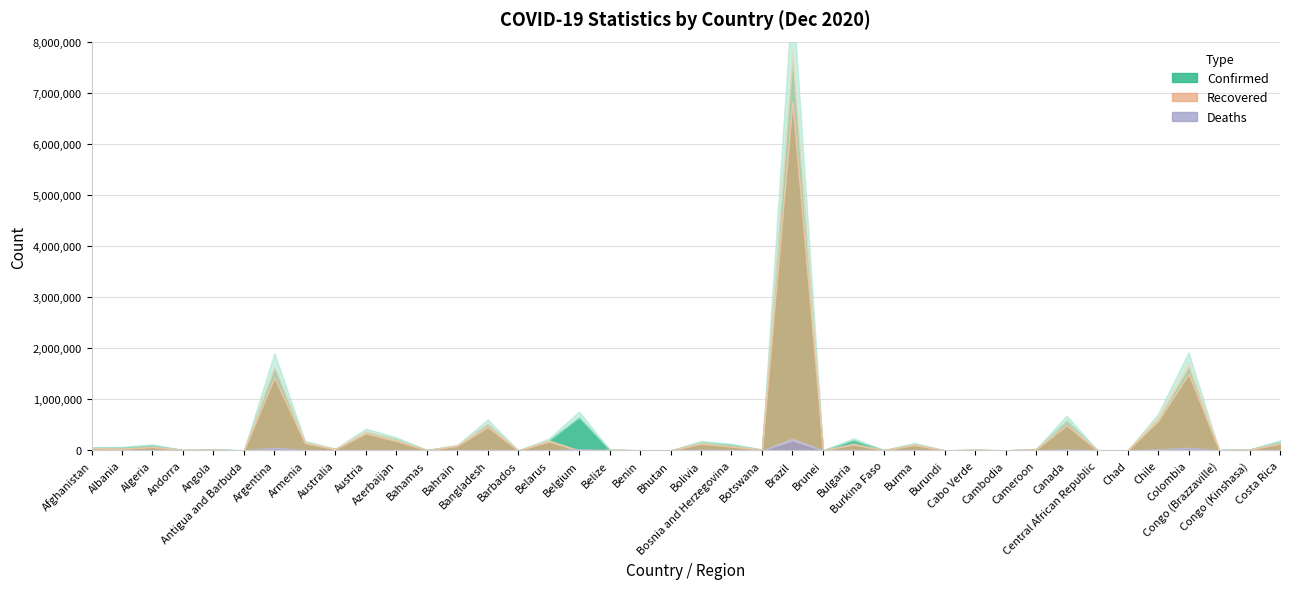

True or false: Recovered has a value of 332952 at Austria.

True